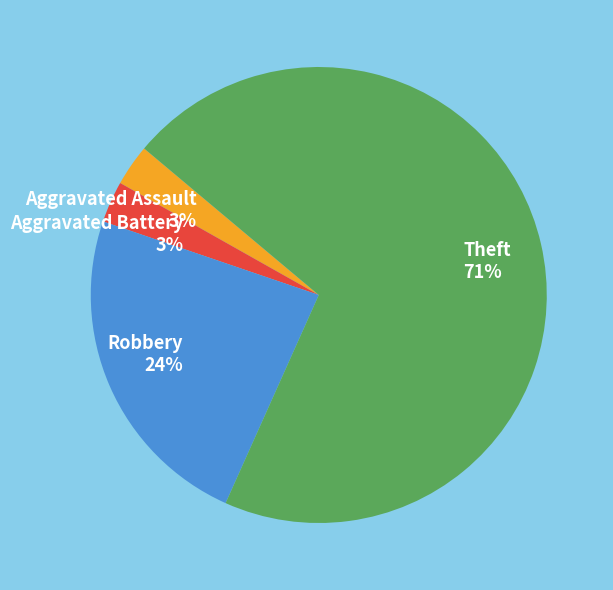

True or false: Aggravated Assault accounts for 3% of the total.

True